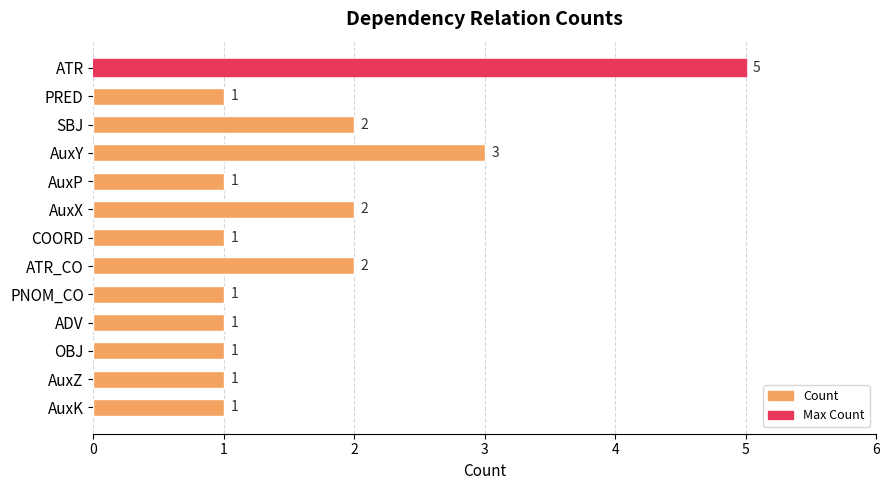

Are the bars grouped side by side (vs. stacked)?

No